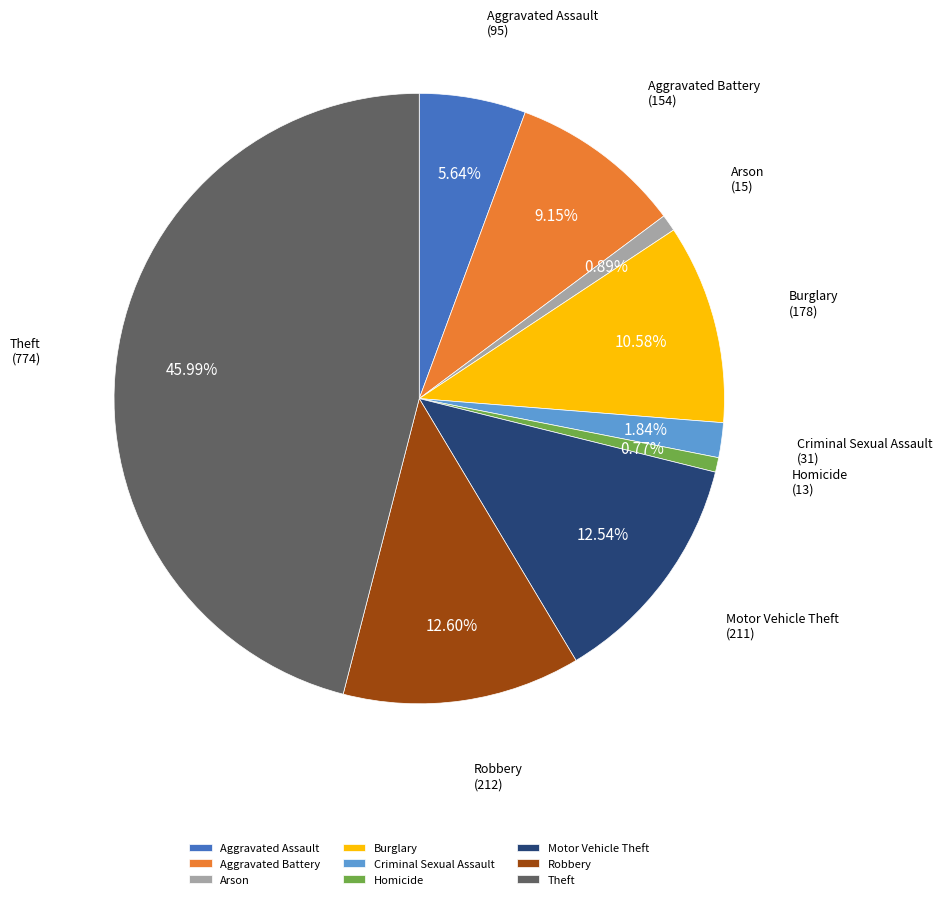

Does any single category account for the majority?

No